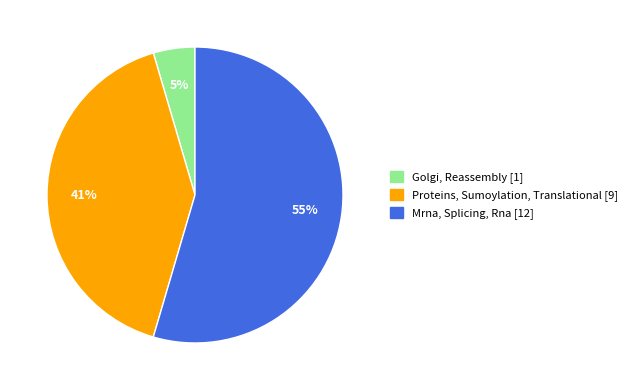

Approximately how many times larger is the value at Golgi, Reassembly compared to Proteins, Sumoylation, Translational?

0.1